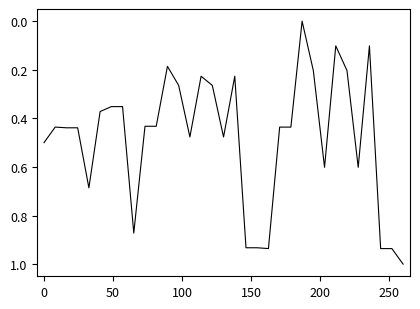

What is the difference between the maximum and minimum values?

1.0